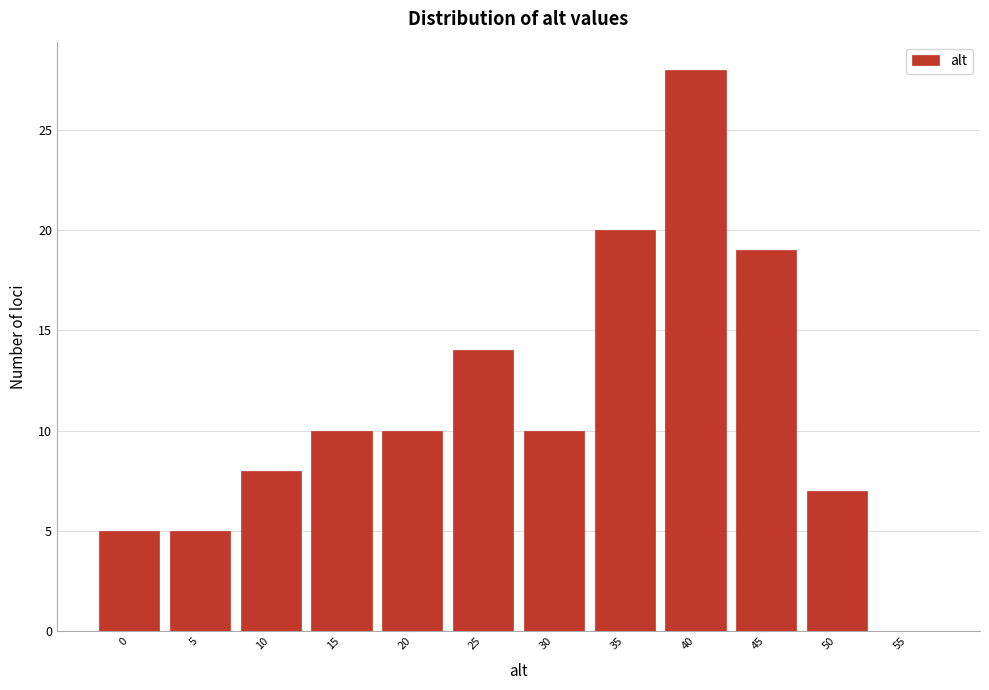

Reading left to right, transcribe all the data shown in this chart.

0=5	5=5	10=8	15=10	20=10	25=14	30=10	35=20	40=28	45=19	50=7	55=0